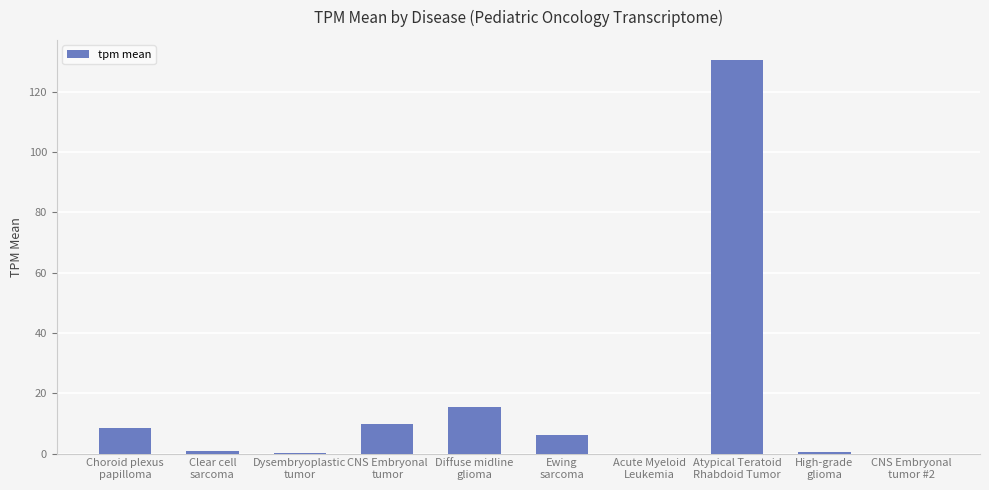

What is the change in value from Dysembryoplastic
tumor to High-grade
glioma?

+0.3